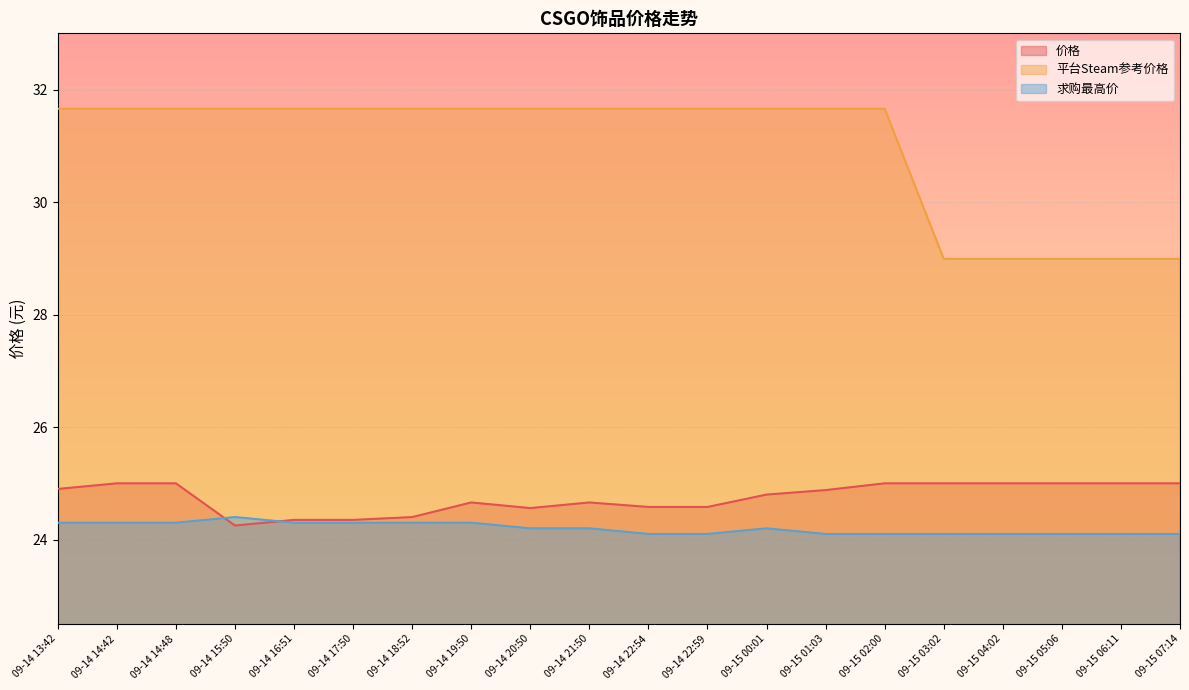

What is the maximum value shown in the chart?

31.7